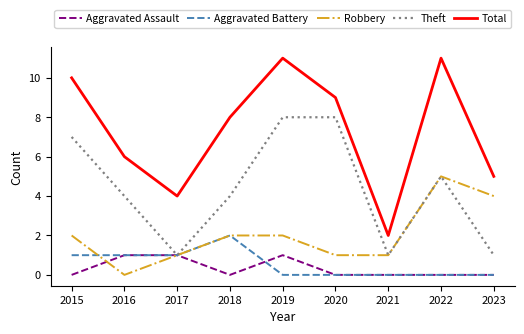

What is the total value across all series at 2015?

20